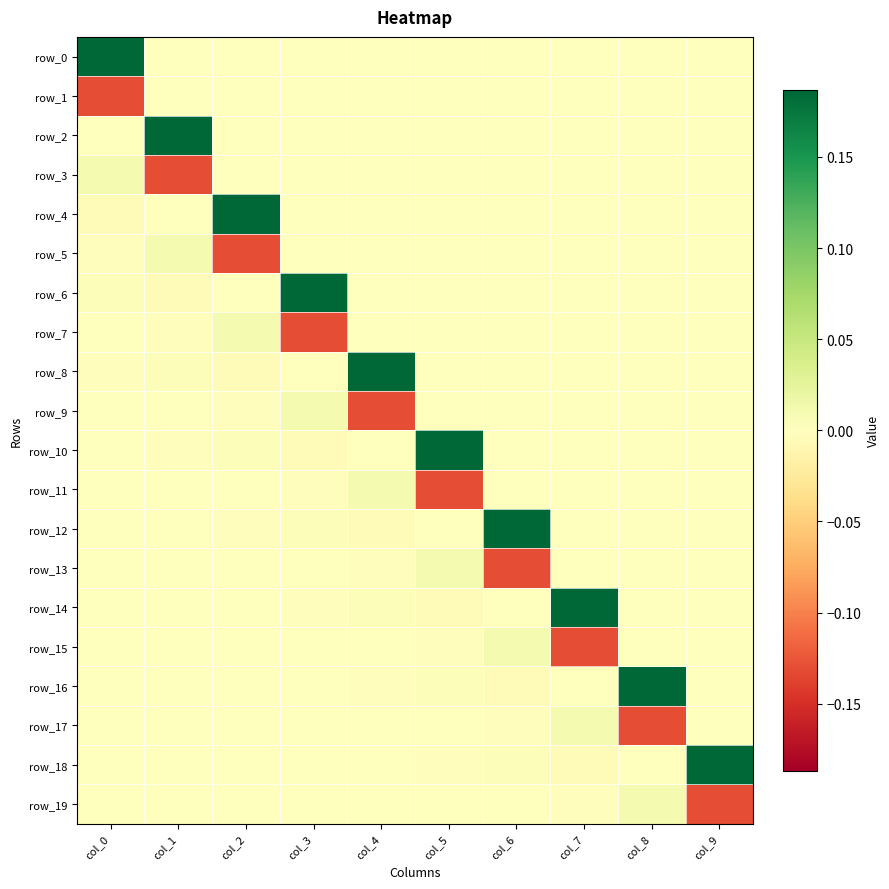

Reading left to right, extract all data points from this chart.

row_0: 0.2	0.0	0.0	0.0	0.0	0.0	0.0	0.0	0.0	0.0
row_1: -0.1	0.0	0.0	0.0	0.0	0.0	0.0	0.0	0.0	0.0
row_2: 0.0	0.2	0.0	0.0	0.0	0.0	0.0	0.0	0.0	0.0
row_3: 0.0	-0.1	0.0	0.0	0.0	0.0	0.0	0.0	0.0	0.0
row_4: -0.0	0.0	0.2	0.0	0.0	0.0	0.0	0.0	0.0	0.0
row_5: -0.0	0.0	-0.1	0.0	0.0	0.0	0.0	0.0	0.0	0.0
row_6: 0.0	-0.0	0.0	0.2	0.0	0.0	0.0	0.0	0.0	0.0
row_7: 0.0	-0.0	0.0	-0.1	0.0	0.0	0.0	0.0	0.0	0.0
row_8: -0.0	0.0	-0.0	0.0	0.2	0.0	0.0	0.0	0.0	0.0
row_9: -0.0	0.0	-0.0	0.0	-0.1	0.0	0.0	0.0	0.0	0.0
row_10: 0.0	-0.0	0.0	-0.0	0.0	0.2	0.0	0.0	0.0	0.0
row_11: 0.0	-0.0	0.0	-0.0	0.0	-0.1	0.0	0.0	0.0	0.0
row_12: -0.0	0.0	-0.0	0.0	-0.0	0.0	0.2	0.0	0.0	0.0
row_13: -0.0	0.0	-0.0	0.0	-0.0	0.0	-0.1	0.0	0.0	0.0
row_14: 0.0	-0.0	0.0	-0.0	0.0	-0.0	0.0	0.2	0.0	0.0
row_15: 0.0	-0.0	0.0	-0.0	0.0	-0.0	0.0	-0.1	0.0	0.0
row_16: -0.0	0.0	-0.0	0.0	-0.0	0.0	-0.0	0.0	0.2	0.0
row_17: -0.0	0.0	-0.0	0.0	-0.0	0.0	-0.0	0.0	-0.1	0.0
row_18: 0.0	-0.0	0.0	-0.0	0.0	-0.0	0.0	-0.0	0.0	0.2
row_19: 0.0	-0.0	0.0	-0.0	0.0	-0.0	0.0	-0.0	0.0	-0.1